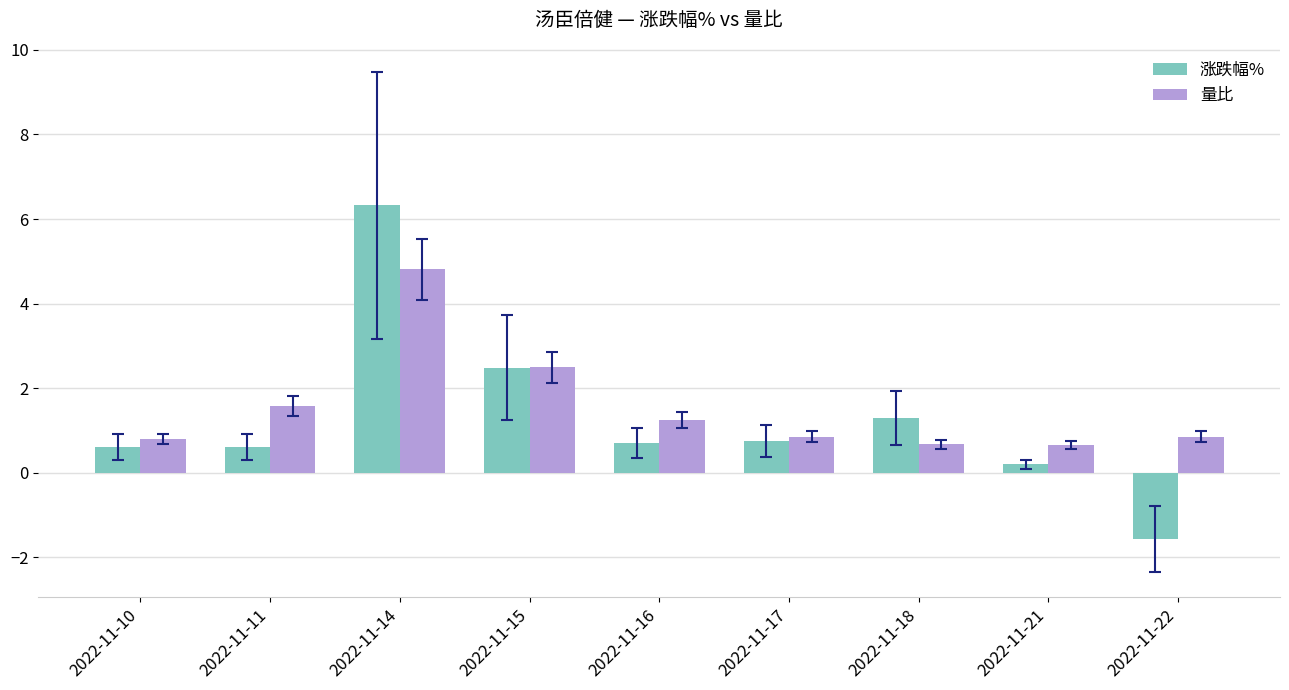

What is the sum of the 涨跌幅% values at 2022-11-17 and 2022-11-16?

1.5